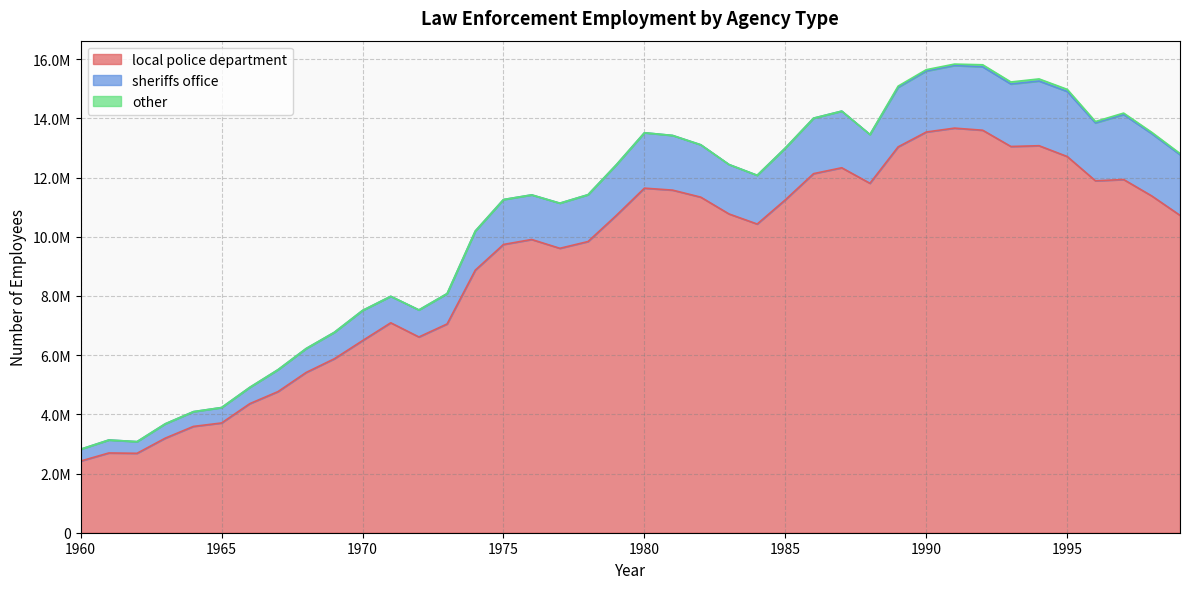

Which label corresponds to the largest value in the chart?

1991